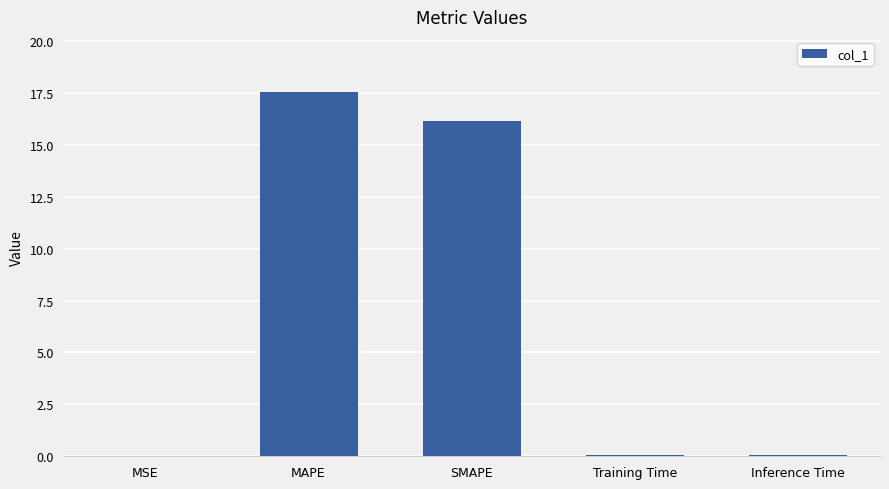

True or false: the data shows 6.5 at SMAPE.

False